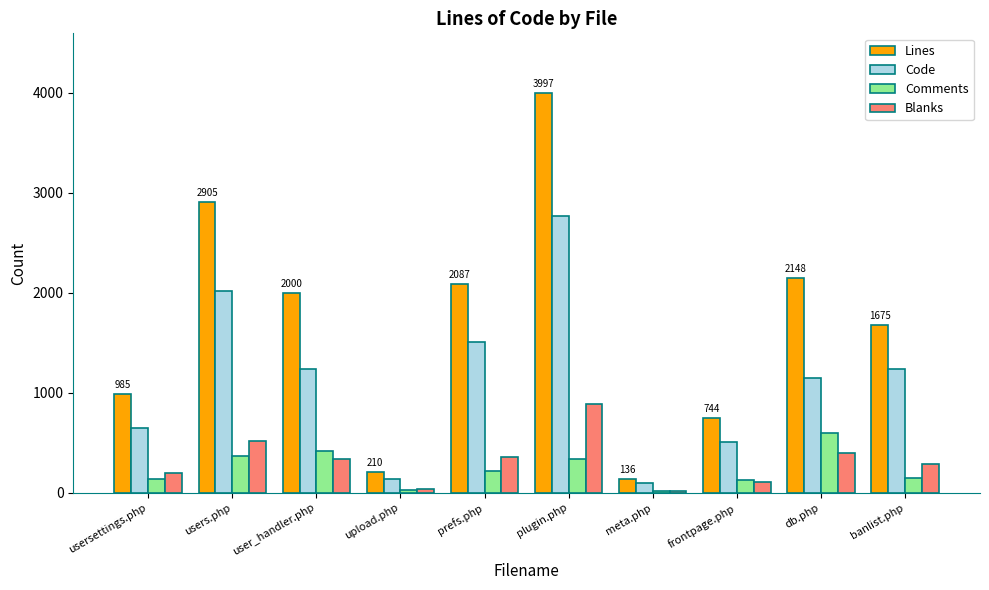

What is the value of the Blanks bar at the 6th from the left?

885